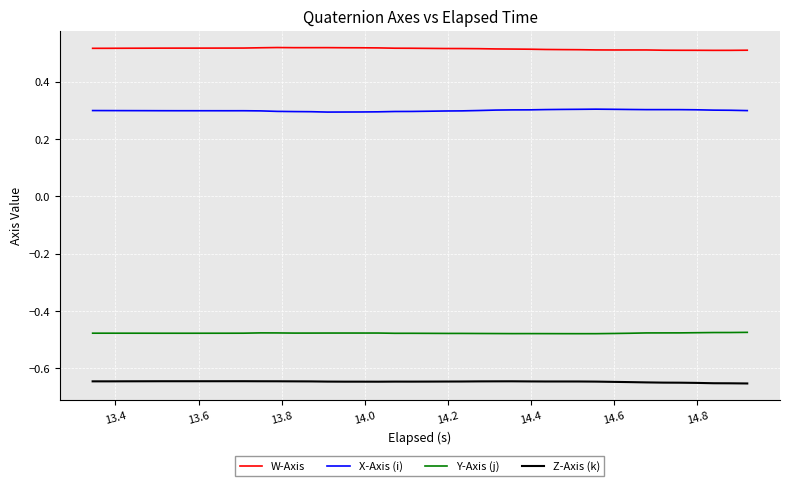

List the series in order of their peak value, highest first.

W-Axis, X-Axis (i), Y-Axis (j), Z-Axis (k)